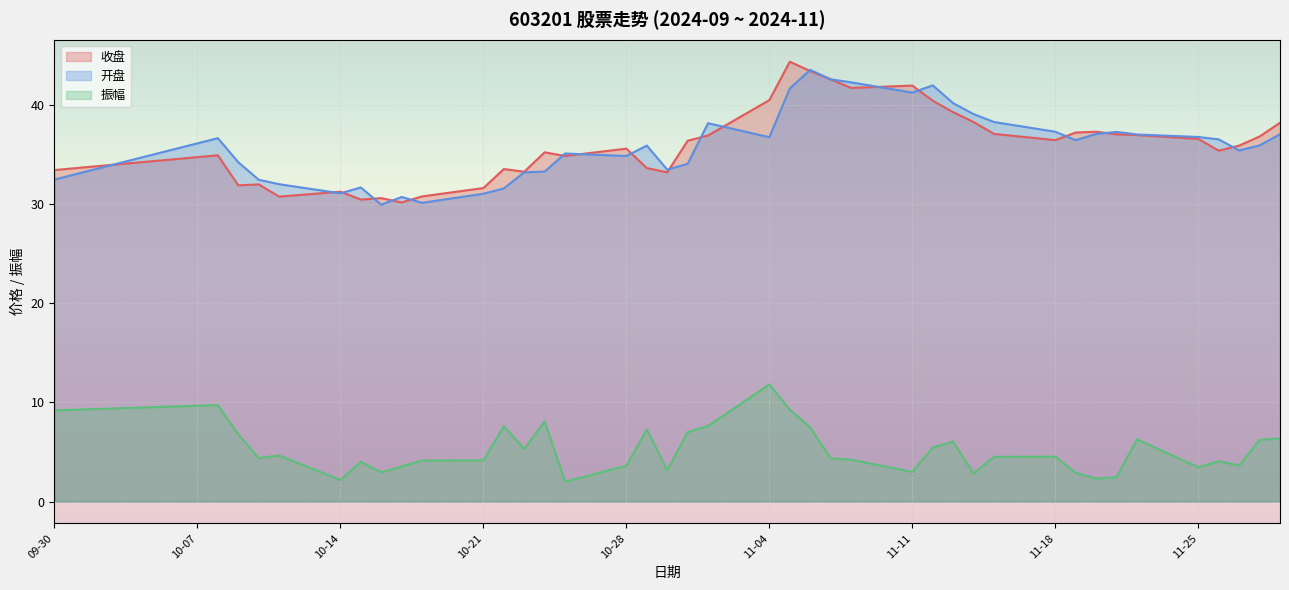

What is the average value of the 开盘 series?

35.9